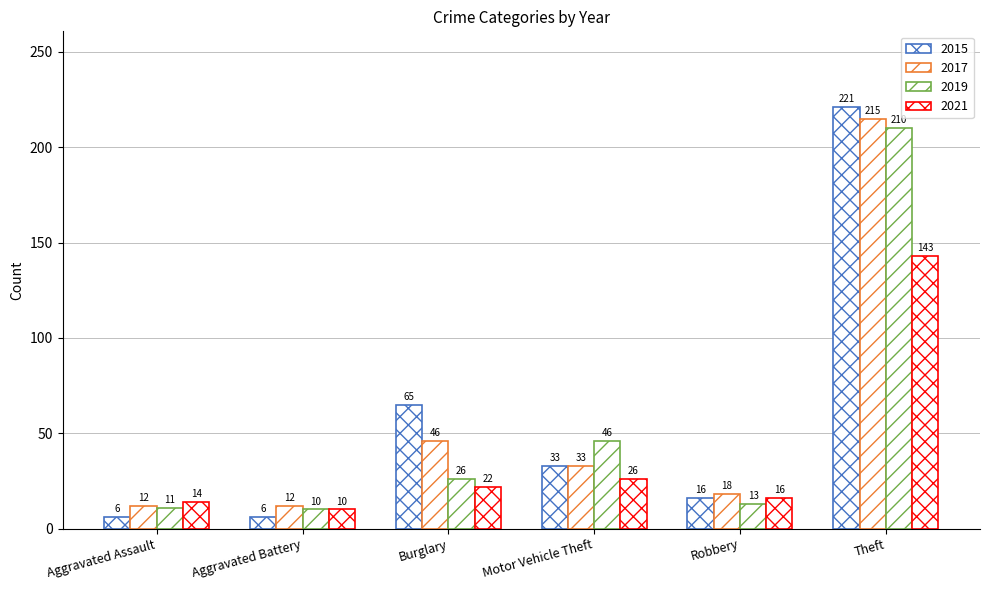

How many groups of bars are there?

6